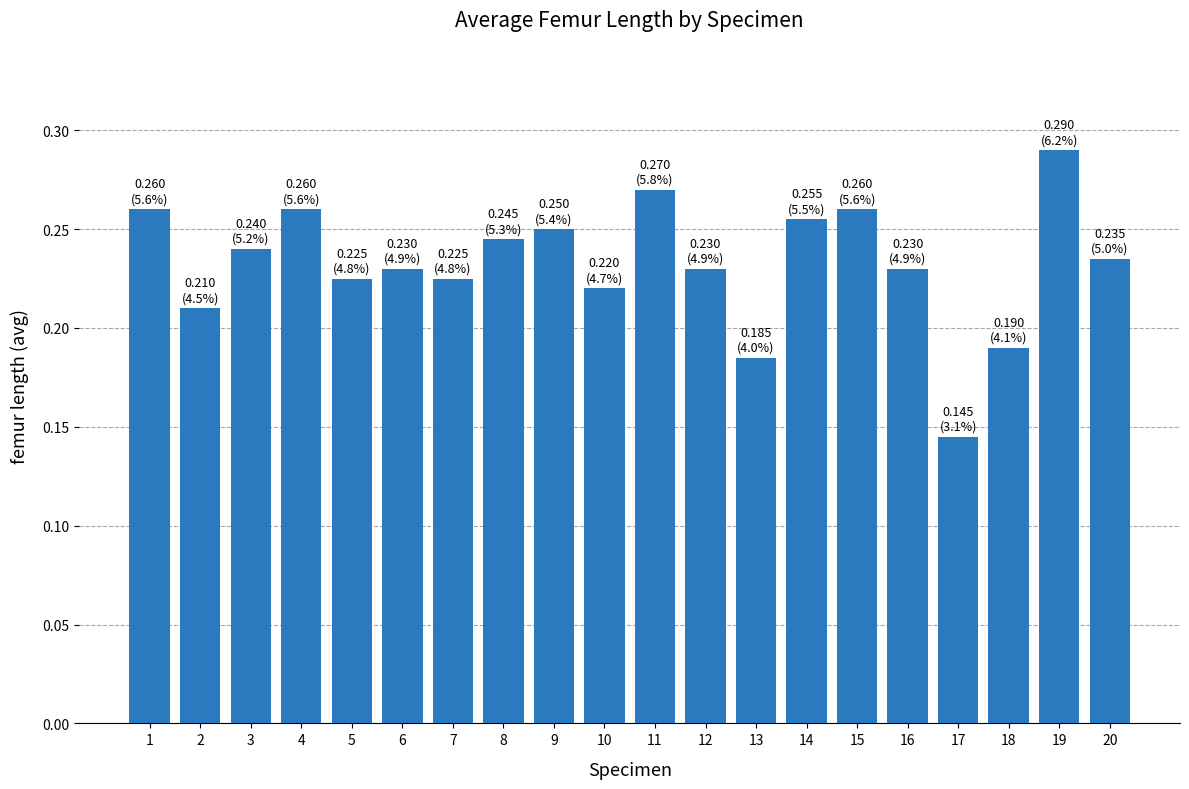

At which category does the chart reach its peak across all series?

19